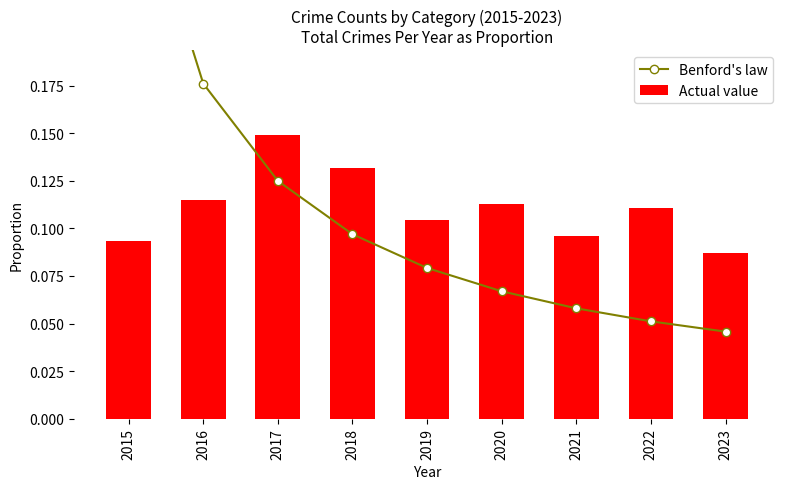

What is the total value across all series at 2020?

0.2